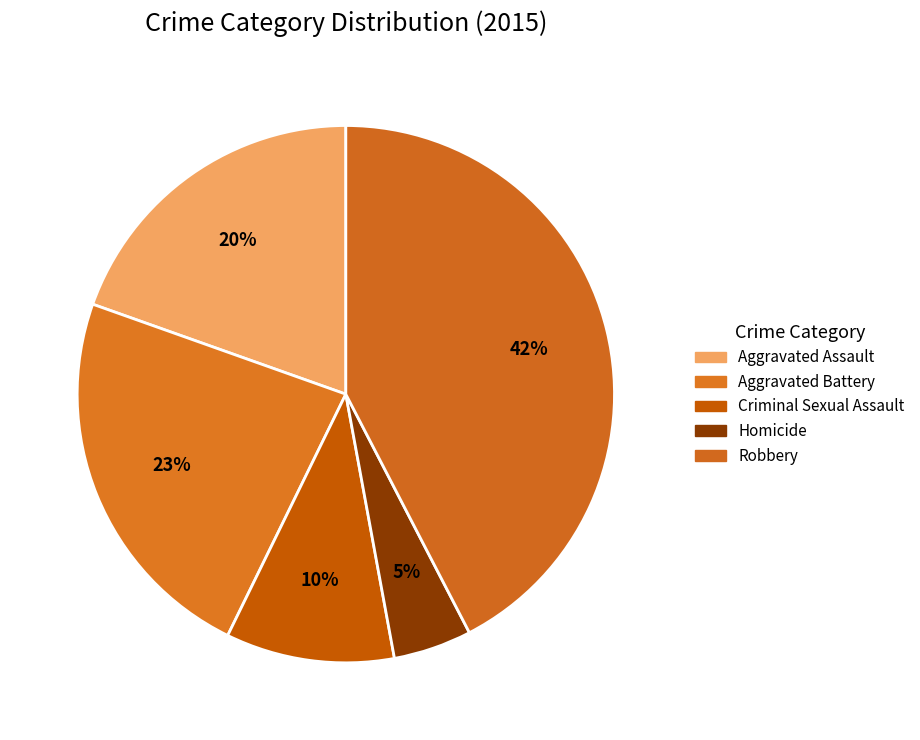

To the nearest percent, what portion does Homicide represent?

5%